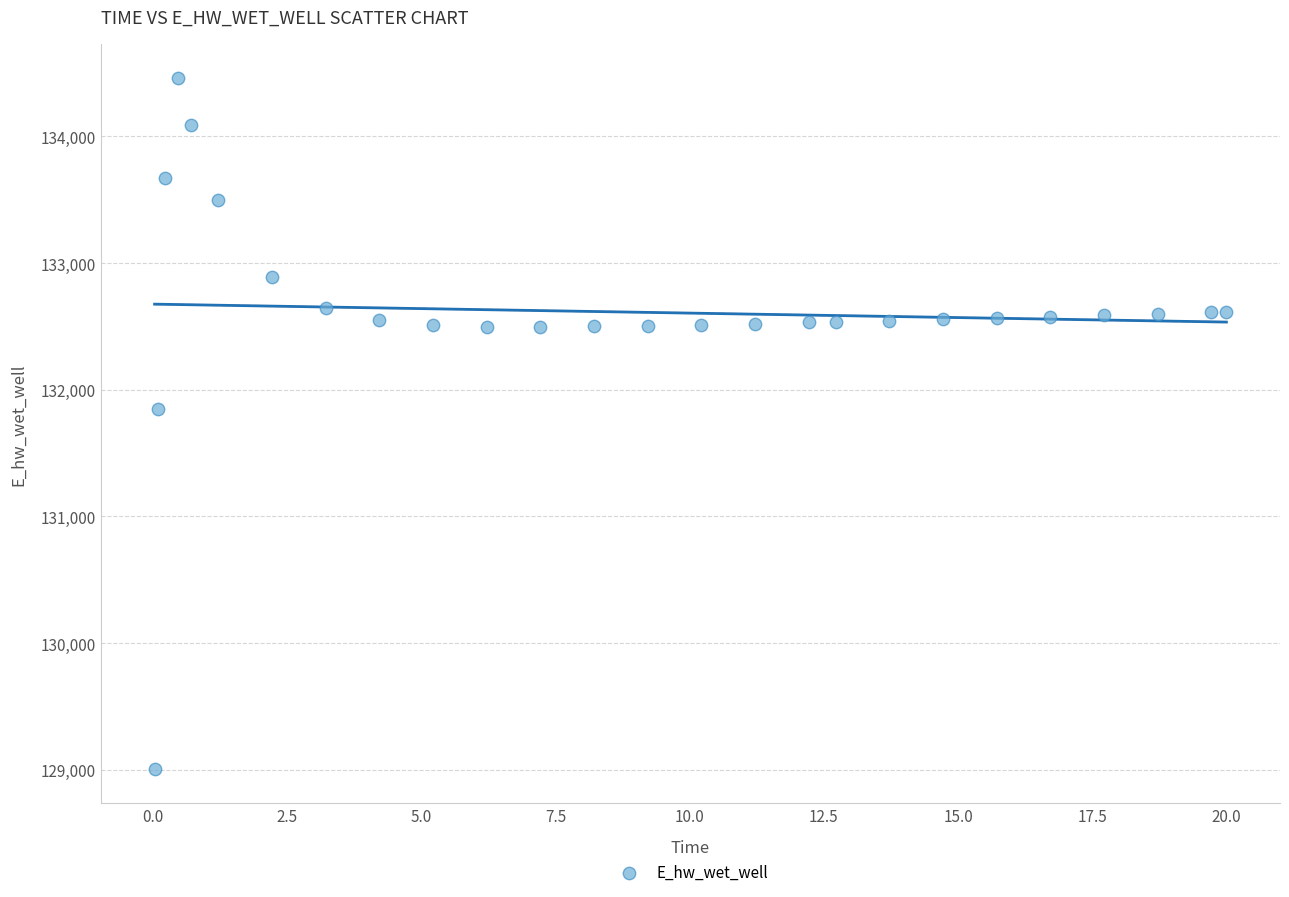

What is the range of Y values (max minus min)?

5451.1